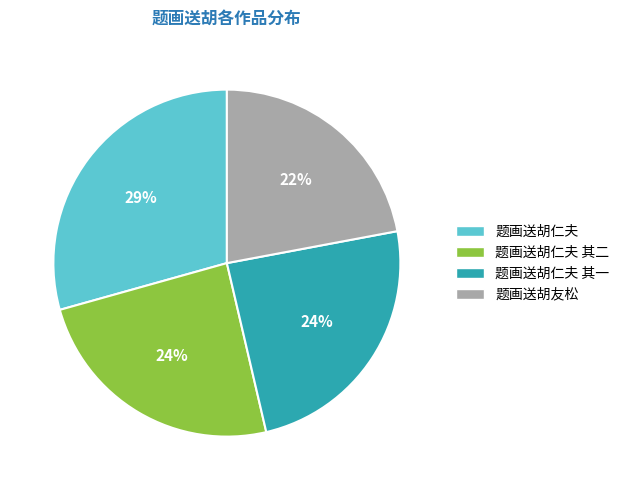

Is 题画送胡仁夫 其一 the majority of the pie?

No